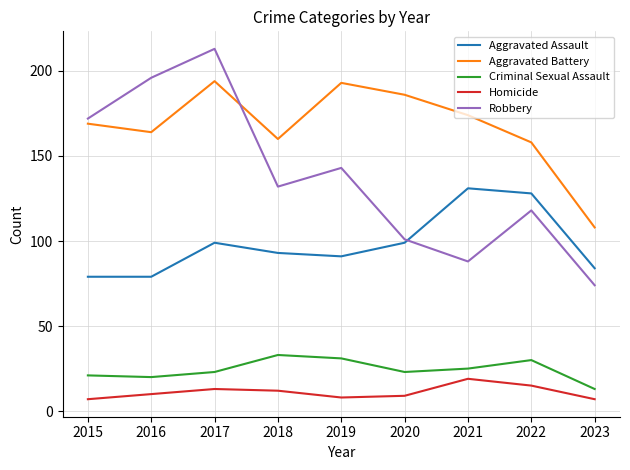

In Aggravated Assault, how many points are higher than both neighbors (excluding endpoints)?

2